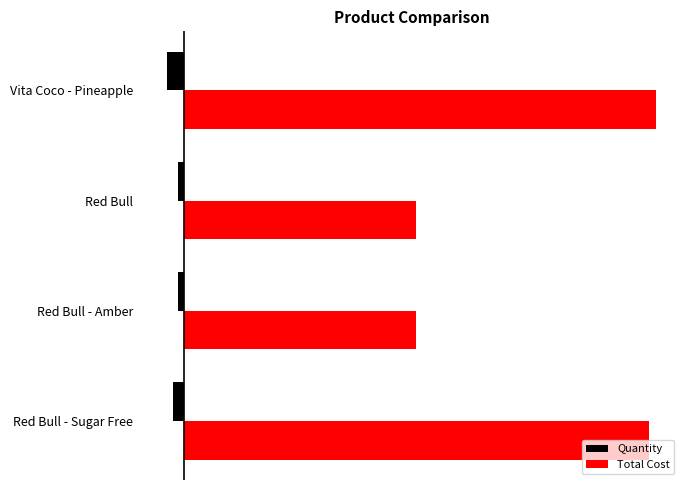

Which series has the largest total across all categories?

Total Cost